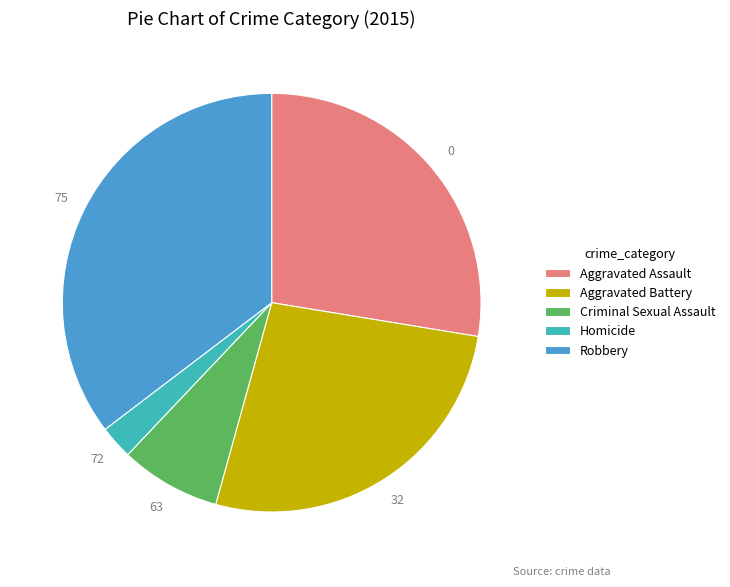

Which category has the smallest portion of the pie?

Homicide